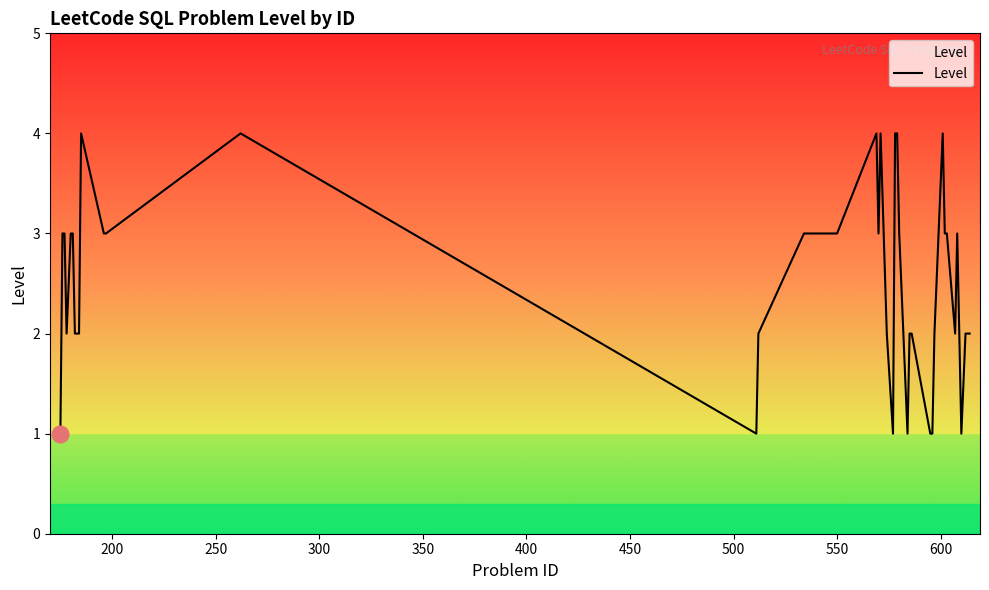

What is the maximum value shown in the chart?

4